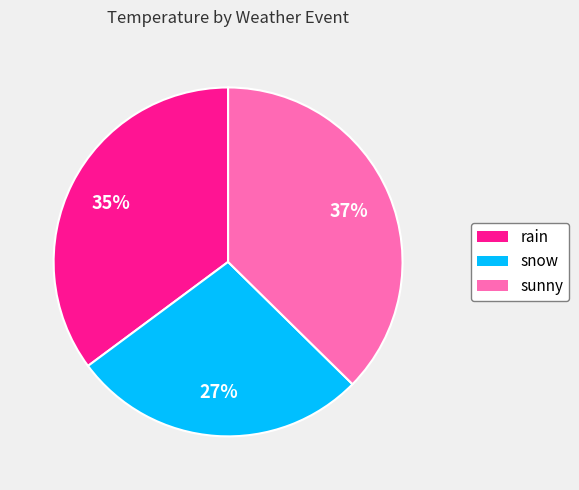

Is the sum of snow and sunny greater than half?

Yes